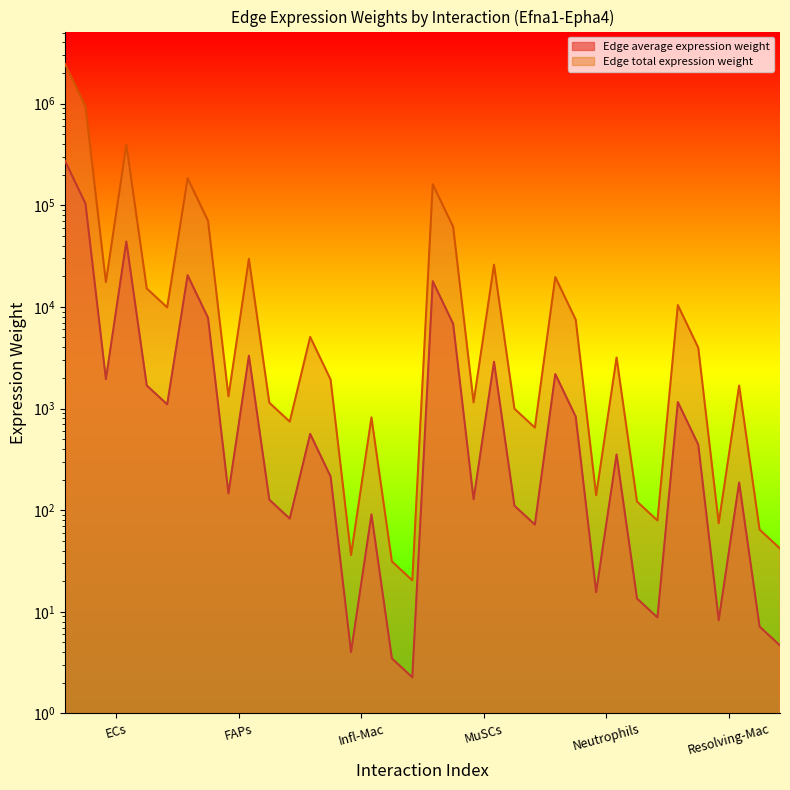

What is the difference between the maximum and minimum values in the Edge average expression weight series?

272540.2